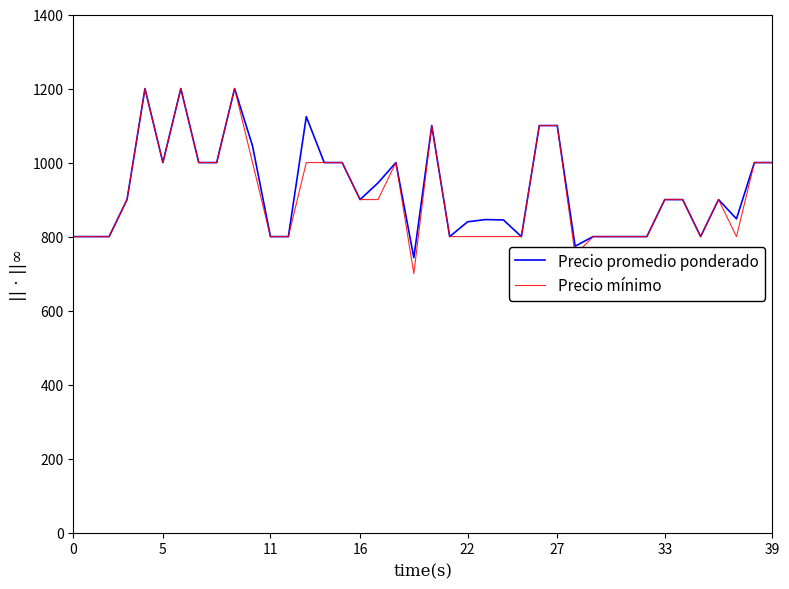

Is this an area chart (filled region under the line)?

No